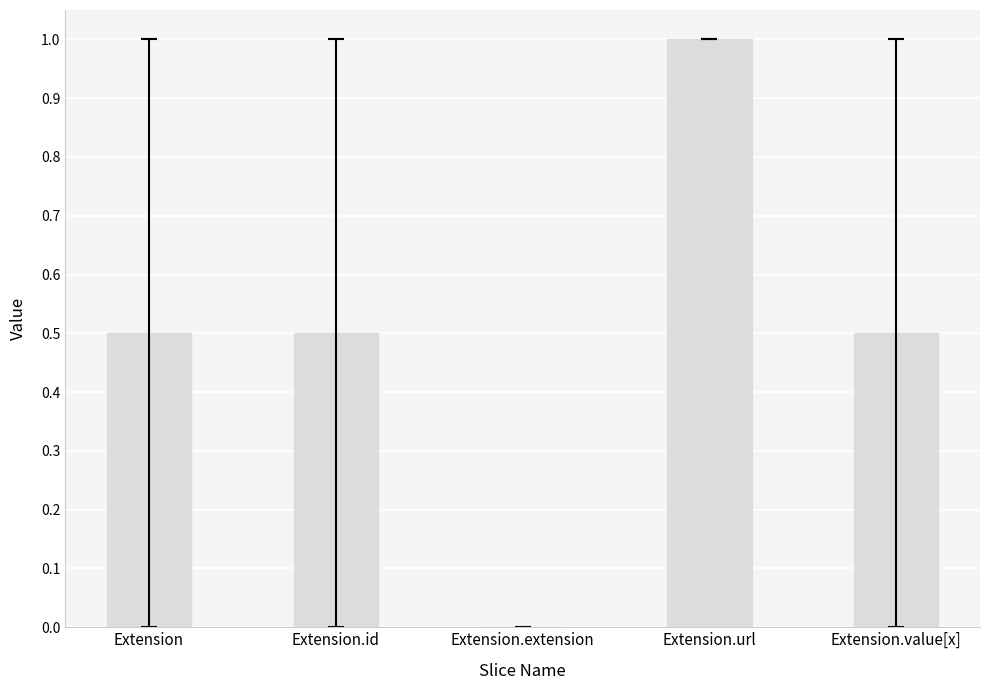

How many data points does each series have?

5